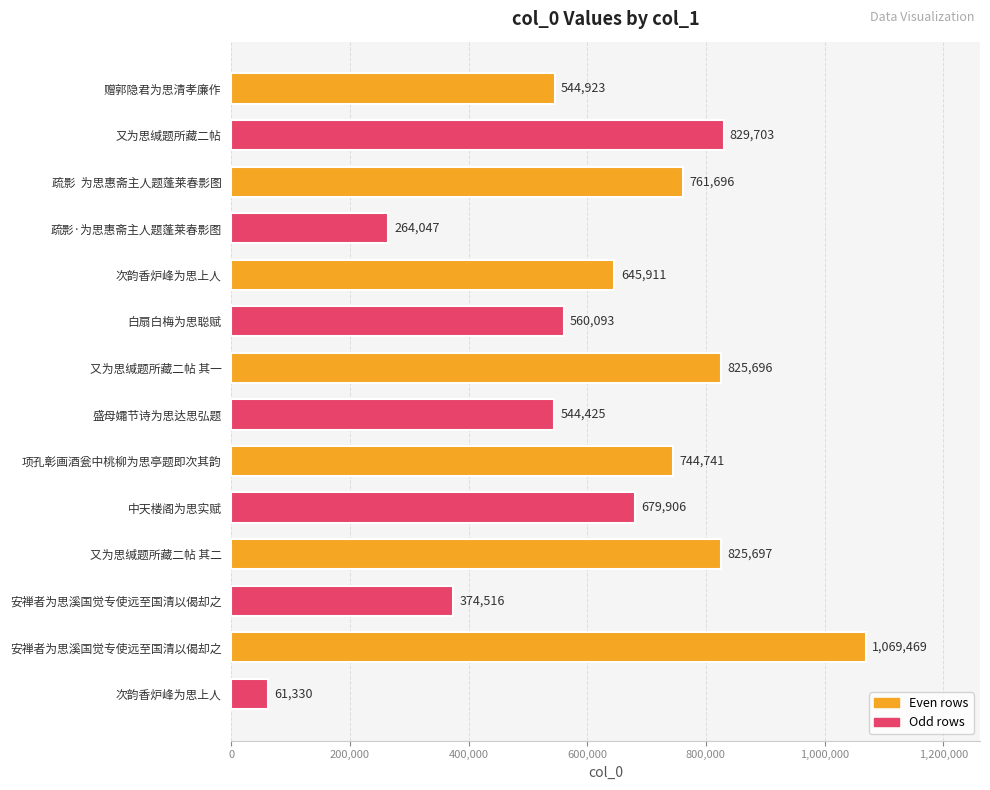

At which label is the value closest to 565399?

白扇白梅为思聪赋